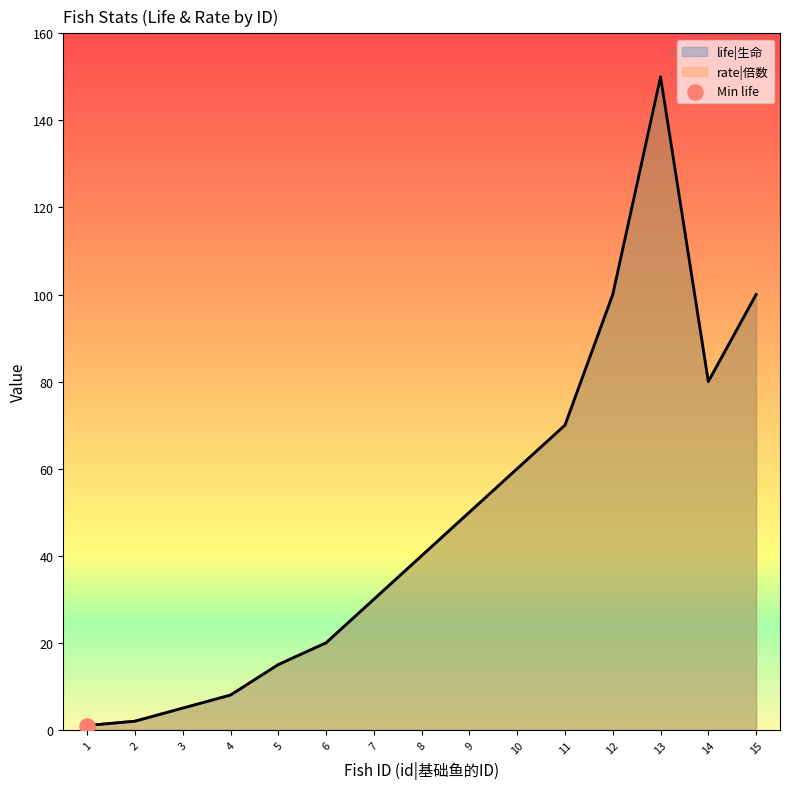

What are all the series names shown in the legend?

life, rate